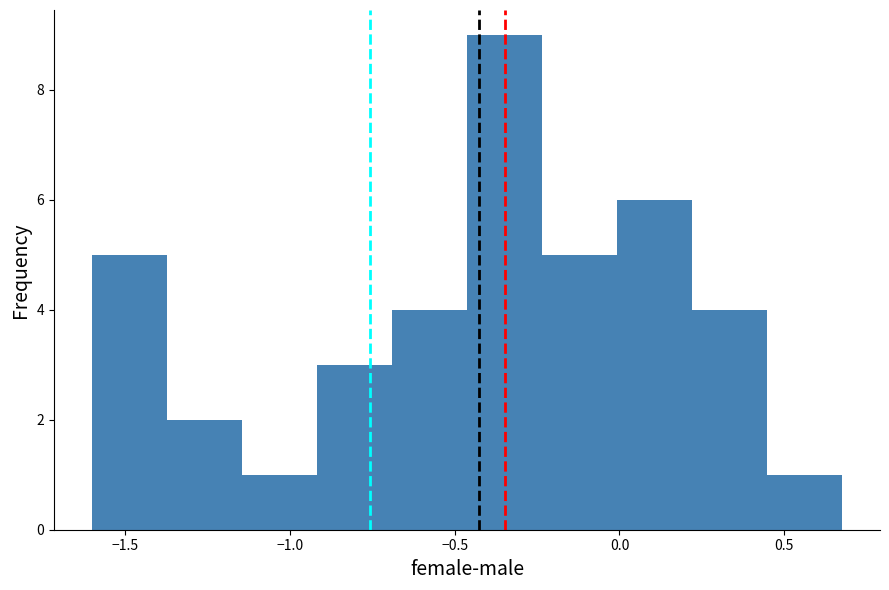

Reading left to right, list every bar in this chart as the range it spans on the x-axis followed by its height. Neither the bar edges nor the heights are printed on the chart, so give them approximately, as read against the axes.

-1.60 to -1.35: 5
-1.35 to -1.15: 2
-1.15 to -0.90: 1
-0.90 to -0.70: 3
-0.70 to -0.45: 4
-0.45 to -0.25: 9
-0.25 to 0.00: 5
0.00 to 0.20: 6
0.20 to 0.45: 4
0.45 to 0.70: 1